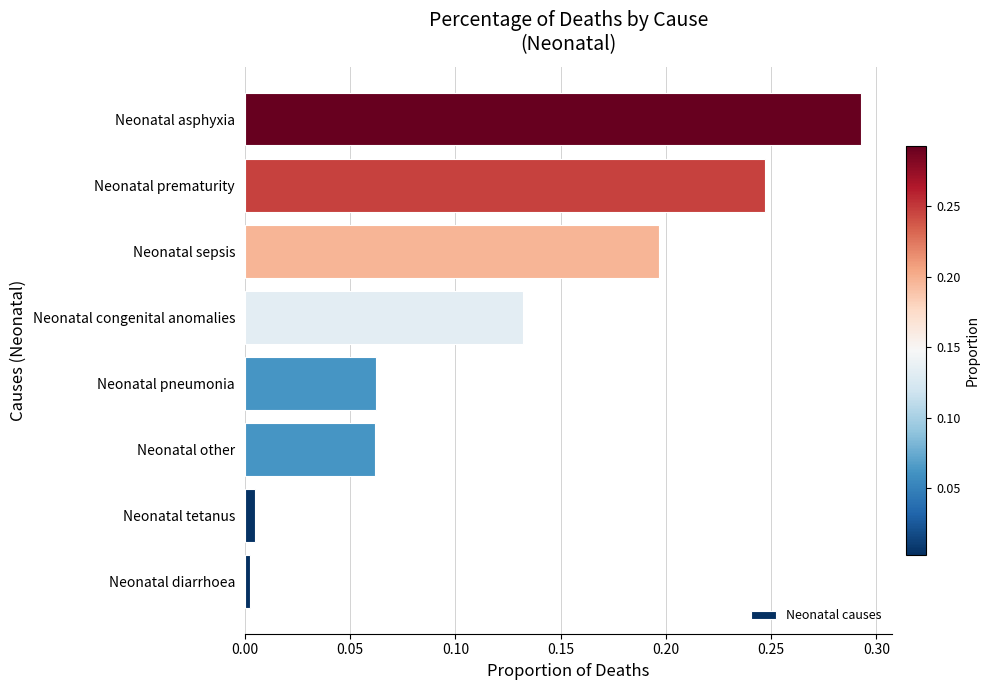

What is the sum of all values?

1.0